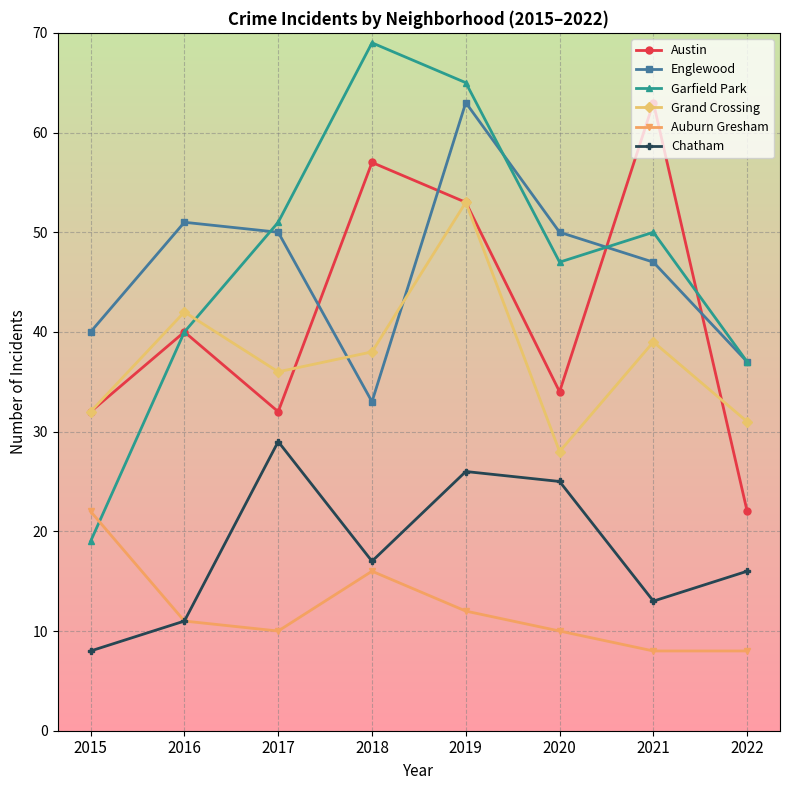

Which series changed the most between 2016 and 2022?

Austin